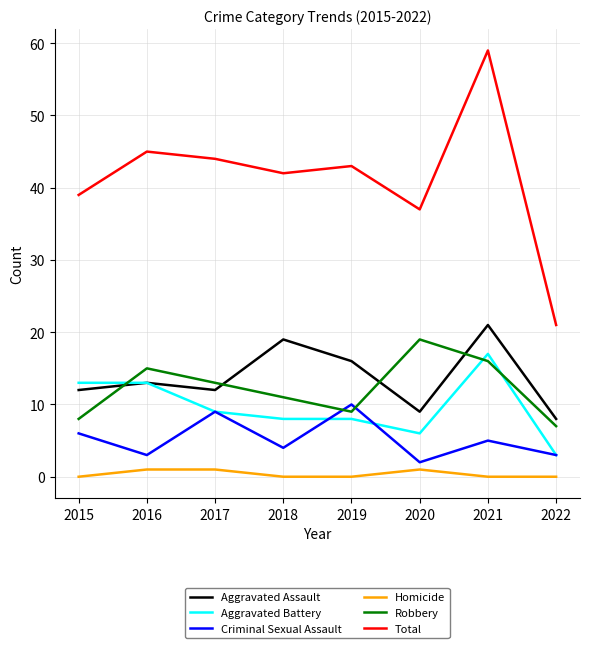

True or false: Aggravated Assault has a value of 6 at 2017.

False